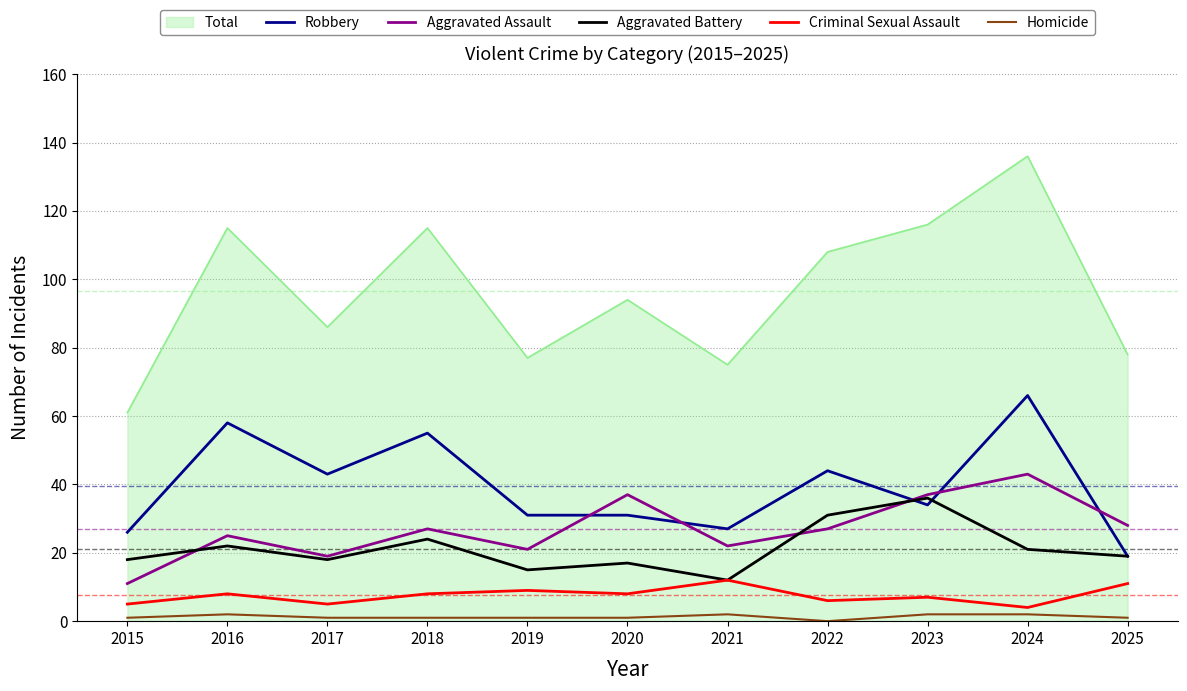

In Criminal Sexual Assault, how many points are lower than both neighbors (excluding endpoints)?

4